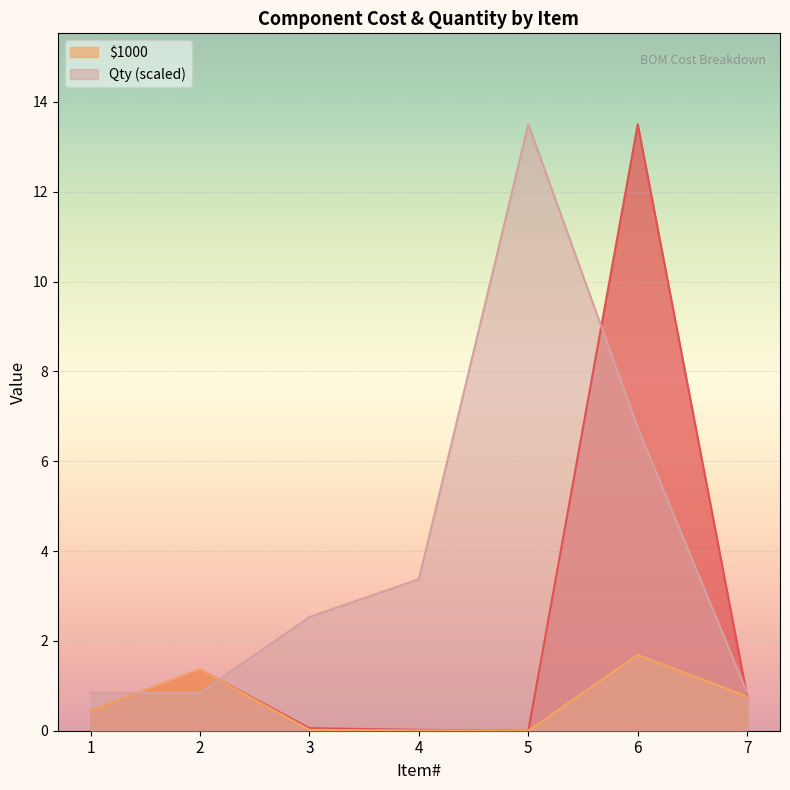

How many values in the Qty series exceed 2?

4